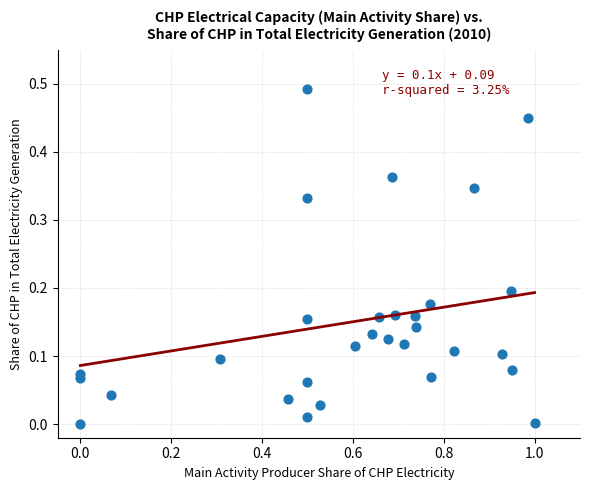

What is the range of X values (max minus min)?

1.0